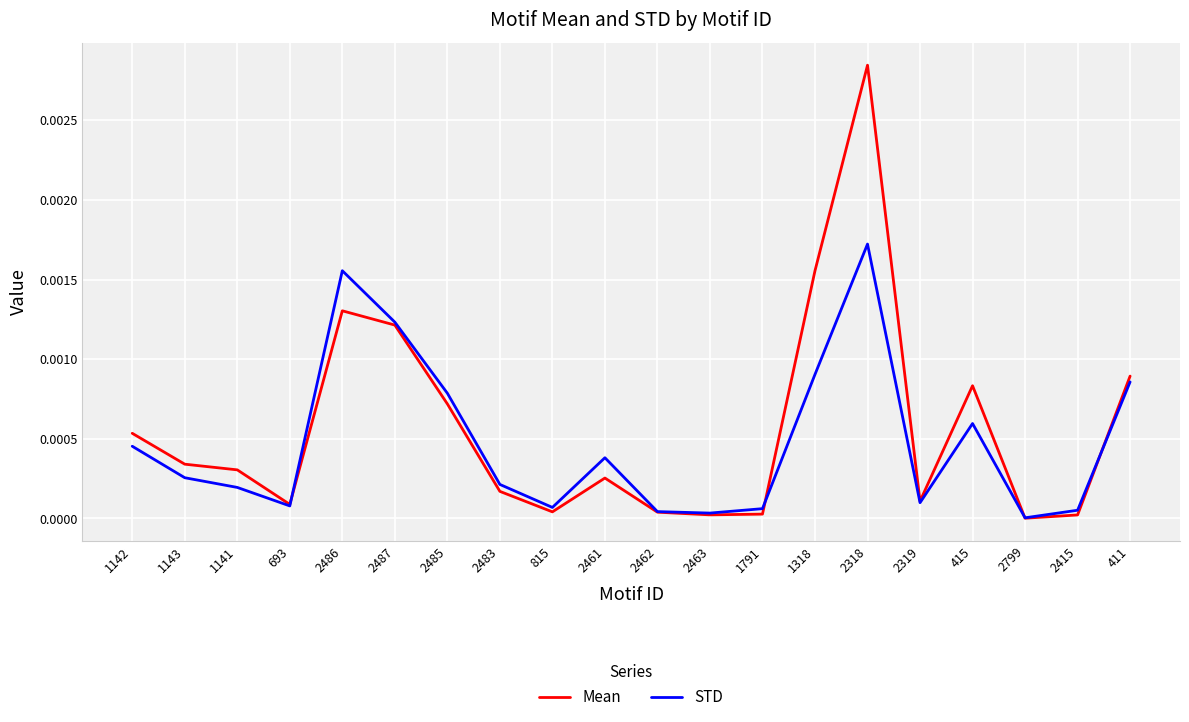

True or false: Mean has a value of 0.0 at 2318.

True